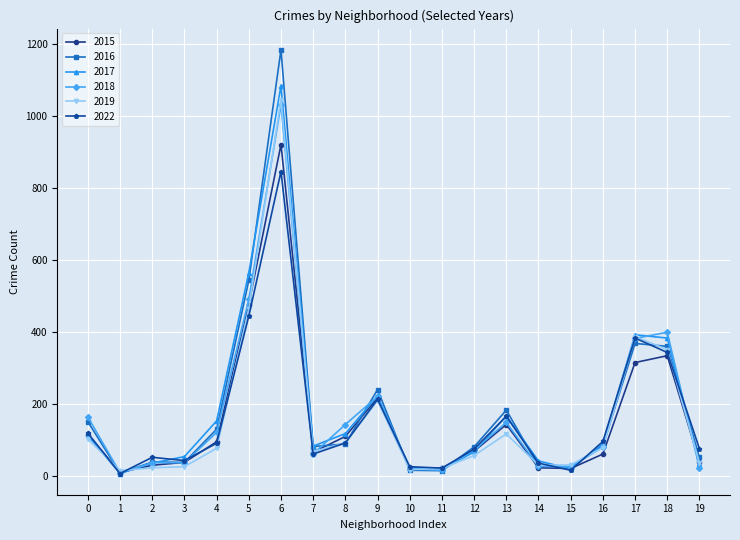

What is the greatest value displayed?

1184